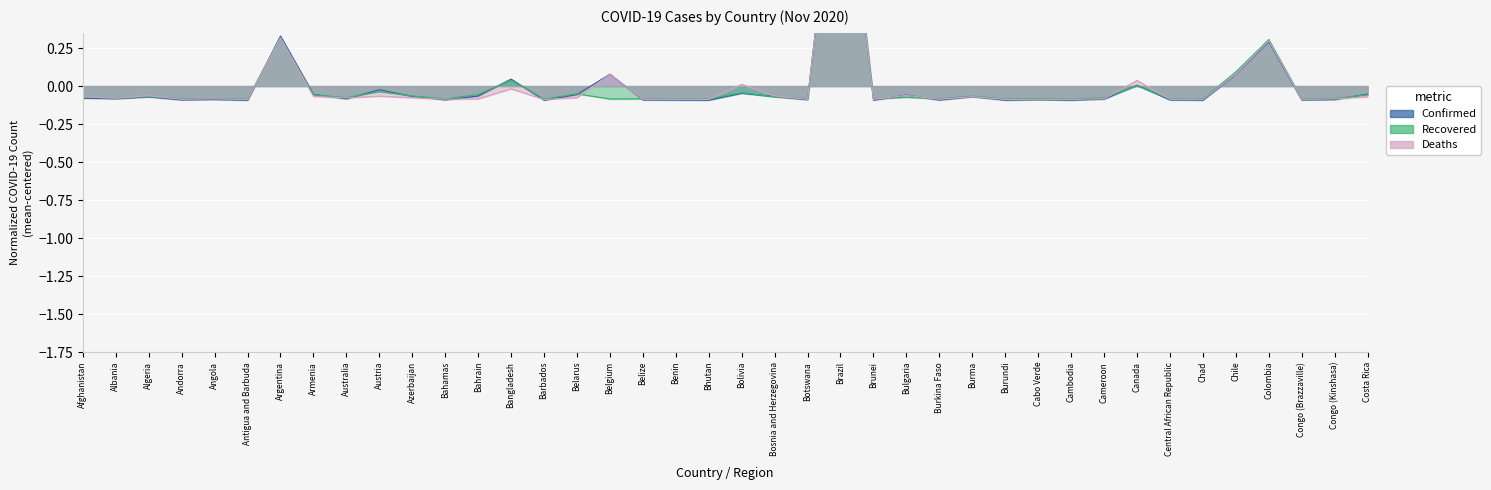

Reading right to left, transcribe all the data shown in this chart.

Confirmed: Costa Rica=-0.1	Congo (Kinshasa)=-0.1	Congo (Brazzaville)=-0.1	Colombia=0.3	Chile=0.1	Chad=-0.1	Central African Republic=-0.1	Canada=0.0	Cameroon=-0.1	Cambodia=-0.1	Cabo Verde=-0.1	Burundi=-0.1	Burma=-0.1	Burkina Faso=-0.1	Bulgaria=-0.1	Brunei=-0.1	Brazil=1.8	Botswana=-0.1	Bosnia and Herzegovina=-0.1	Bolivia=-0.0	Bhutan=-0.1	Benin=-0.1	Belize=-0.1	Belgium=0.1	Belarus=-0.1	Barbados=-0.1	Bangladesh=0.0	Bahrain=-0.1	Bahamas=-0.1	Azerbaijan=-0.1	Austria=-0.0	Australia=-0.1	Armenia=-0.1	Argentina=0.3	Antigua and Barbuda=-0.1	Angola=-0.1	Andorra=-0.1	Algeria=-0.1	Albania=-0.1	Afghanistan=-0.1
Recovered: Costa Rica=-0.1	Congo (Kinshasa)=-0.1	Congo (Brazzaville)=-0.1	Colombia=0.3	Chile=0.1	Chad=-0.1	Central African Republic=-0.1	Canada=0.0	Cameroon=-0.1	Cambodia=-0.1	Cabo Verde=-0.1	Burundi=-0.1	Burma=-0.1	Burkina Faso=-0.1	Bulgaria=-0.1	Brunei=-0.1	Brazil=1.8	Botswana=-0.1	Bosnia and Herzegovina=-0.1	Bolivia=-0.0	Bhutan=-0.1	Benin=-0.1	Belize=-0.1	Belgium=-0.1	Belarus=-0.1	Barbados=-0.1	Bangladesh=0.0	Bahrain=-0.1	Bahamas=-0.1	Azerbaijan=-0.1	Austria=-0.0	Australia=-0.1	Armenia=-0.1	Argentina=0.3	Antigua and Barbuda=-0.1	Angola=-0.1	Andorra=-0.1	Algeria=-0.1	Albania=-0.1	Afghanistan=-0.1
Deaths: Costa Rica=-0.1	Congo (Kinshasa)=-0.1	Congo (Brazzaville)=-0.1	Colombia=0.3	Chile=0.1	Chad=-0.1	Central African Republic=-0.1	Canada=0.0	Cameroon=-0.1	Cambodia=-0.1	Cabo Verde=-0.1	Burundi=-0.1	Burma=-0.1	Burkina Faso=-0.1	Bulgaria=-0.1	Brunei=-0.1	Brazil=1.8	Botswana=-0.1	Bosnia and Herzegovina=-0.1	Bolivia=0.0	Bhutan=-0.1	Benin=-0.1	Belize=-0.1	Belgium=0.1	Belarus=-0.1	Barbados=-0.1	Bangladesh=-0.0	Bahrain=-0.1	Bahamas=-0.1	Azerbaijan=-0.1	Austria=-0.1	Australia=-0.1	Armenia=-0.1	Argentina=0.3	Antigua and Barbuda=-0.1	Angola=-0.1	Andorra=-0.1	Algeria=-0.1	Albania=-0.1	Afghanistan=-0.1